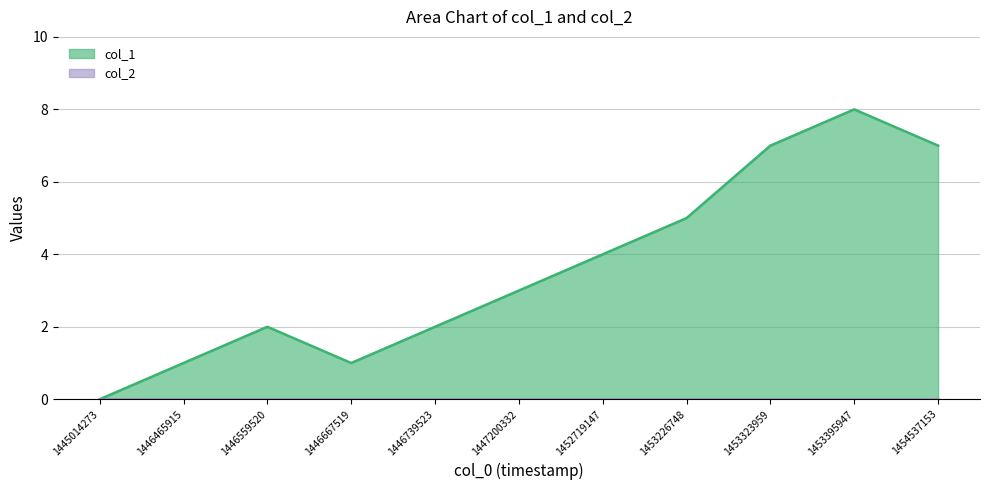

At which category does the data reach its first local peak?

1446559520